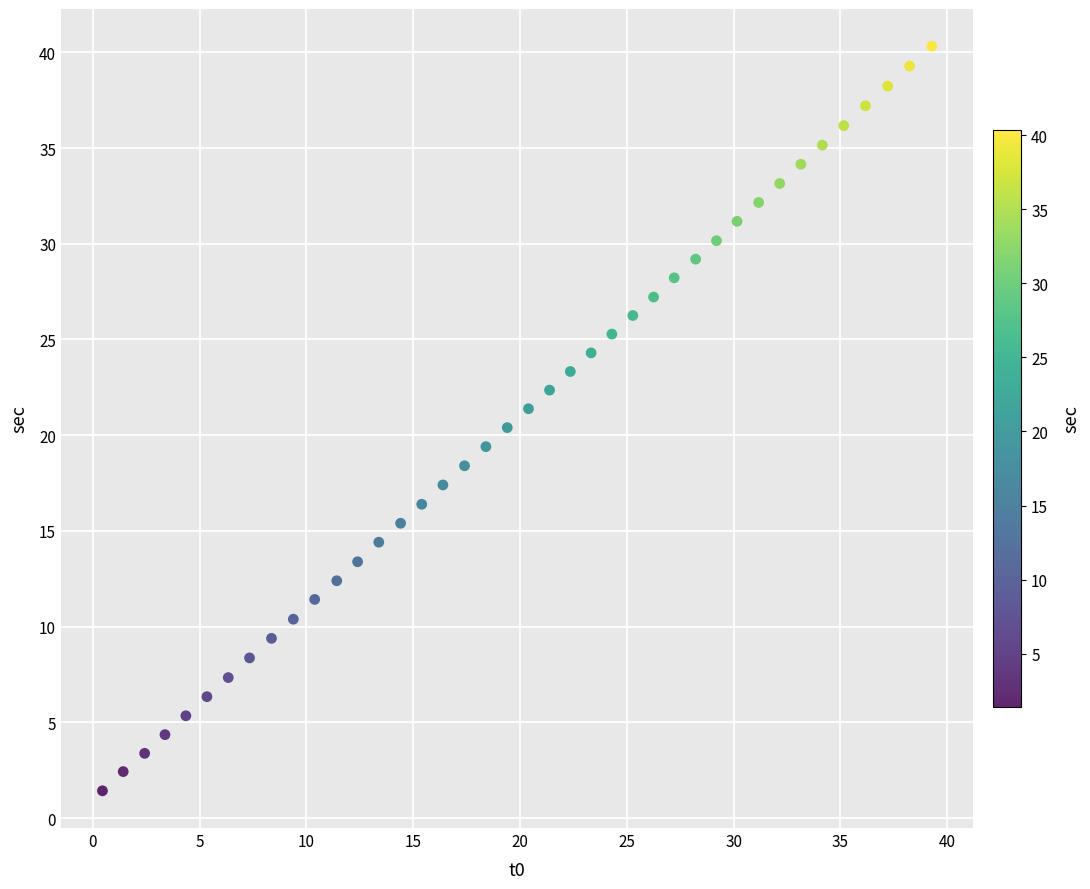

What is the range of X values (max minus min)?

38.8